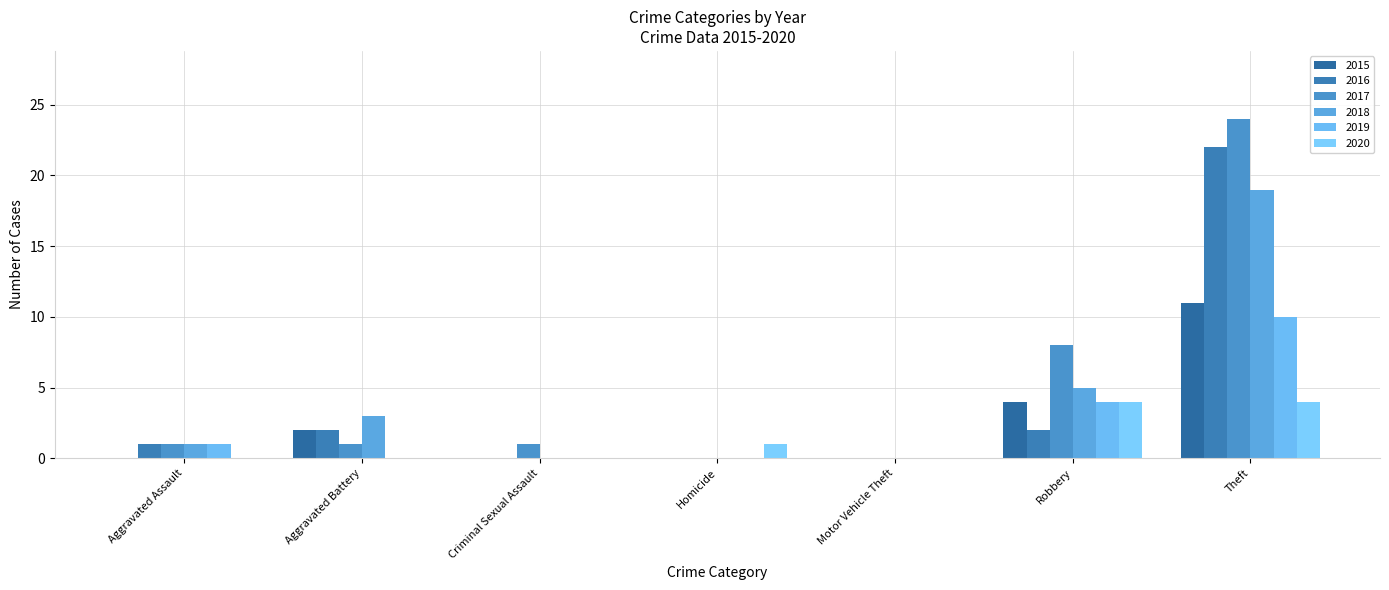

How many 2020 values are between 0 and 4?

7